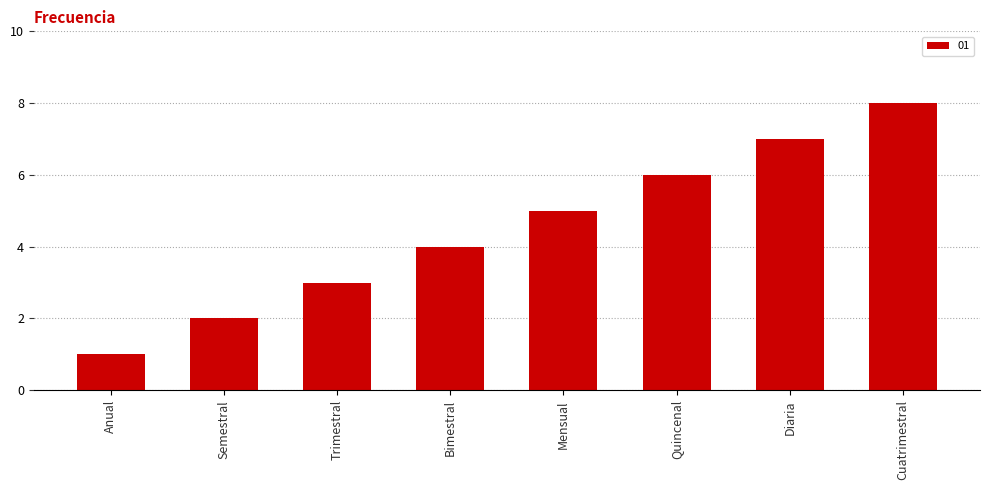

List the labels in order of value, smallest first.

Anual, Semestral, Trimestral, Bimestral, Mensual, Quincenal, Diaria, Cuatrimestral